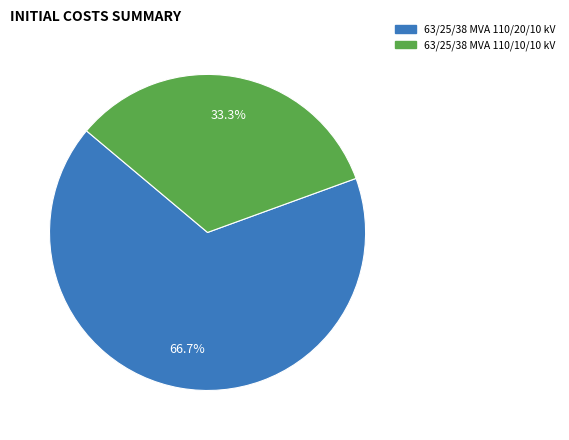

Is 63/25/38 MVA 110/20/10 kV the majority of the pie?

Yes